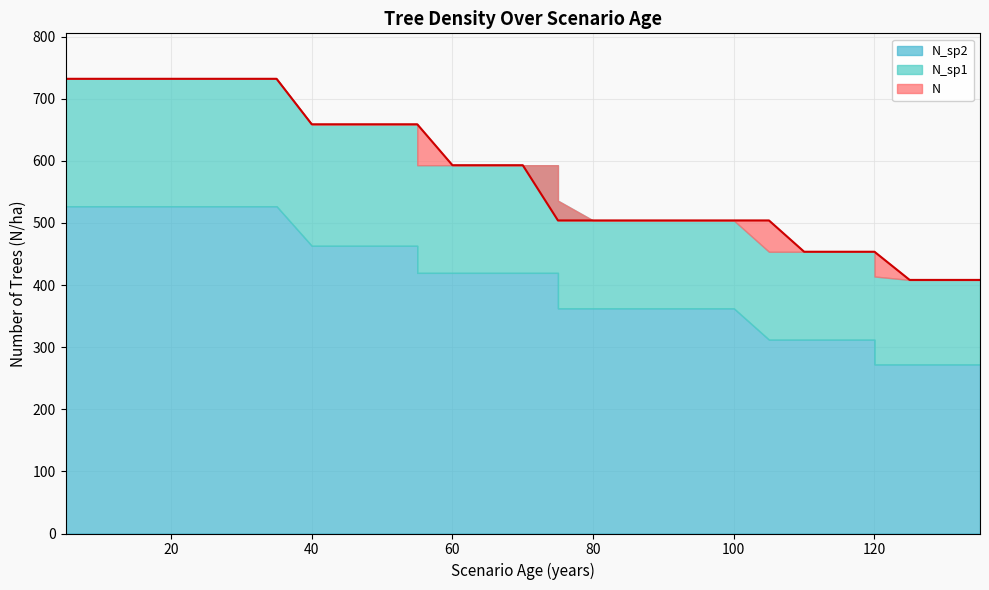

How many data points in N_sp1 are above 173?

19